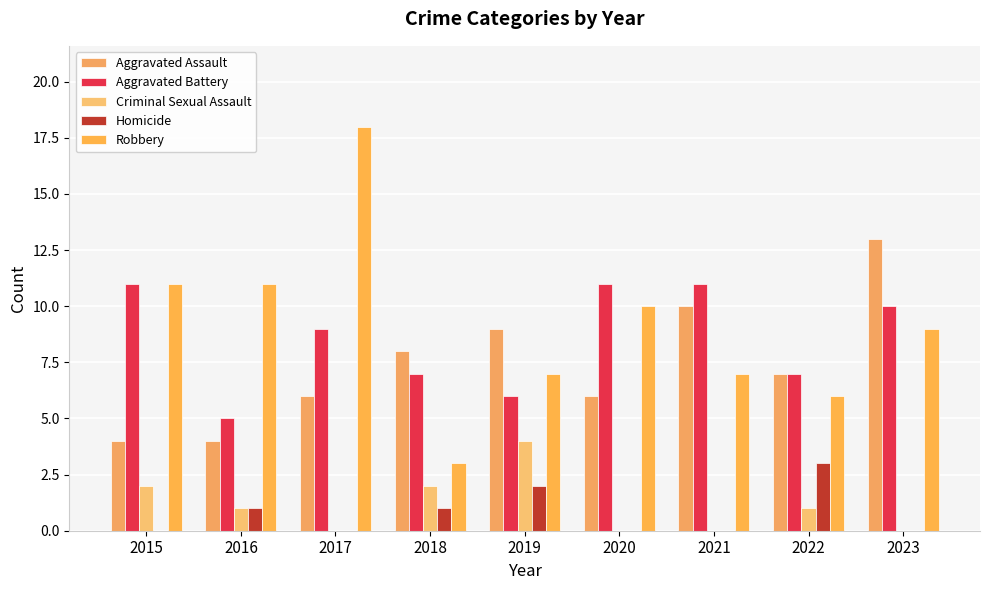

Read the Aggravated Assault value at 2023.

13